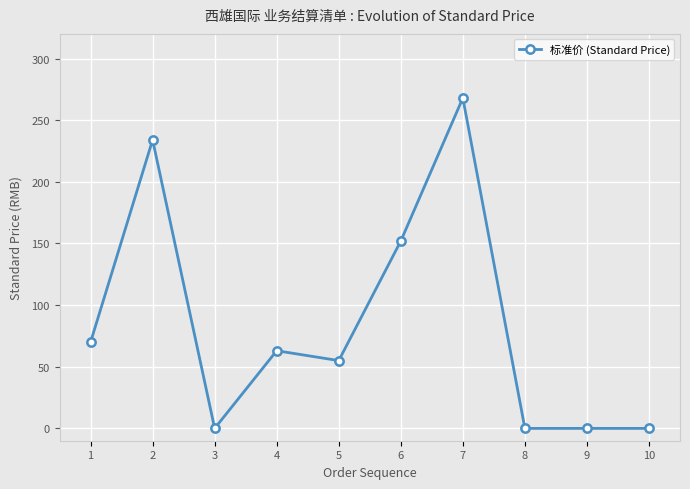

What is the value of the 4th point from the left?

63